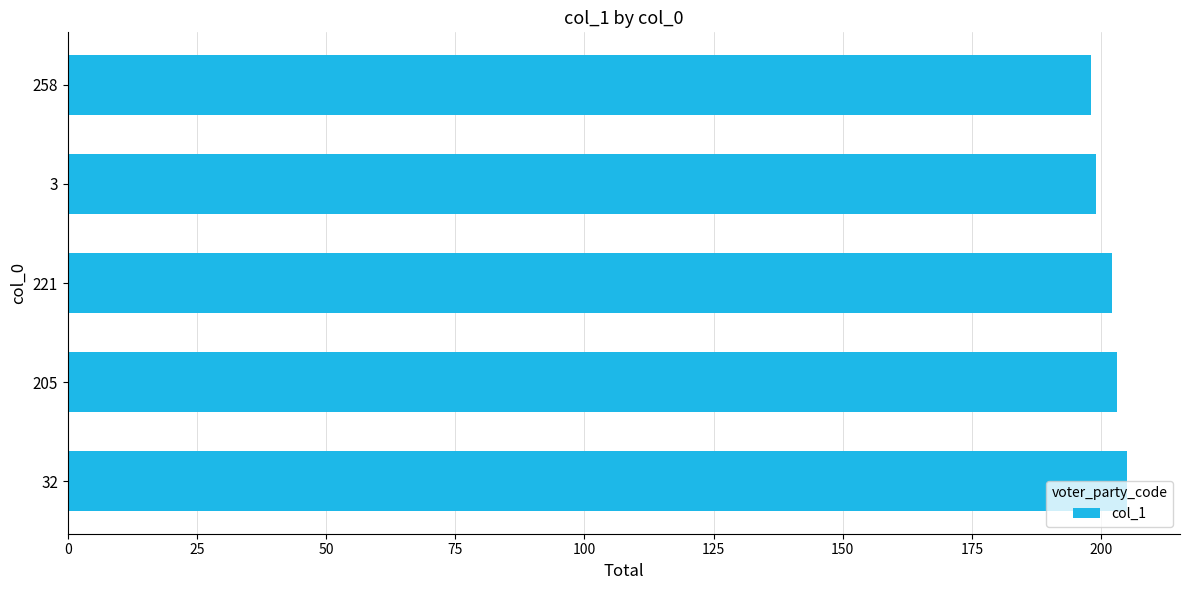

What is the minimum value shown in the chart?

198